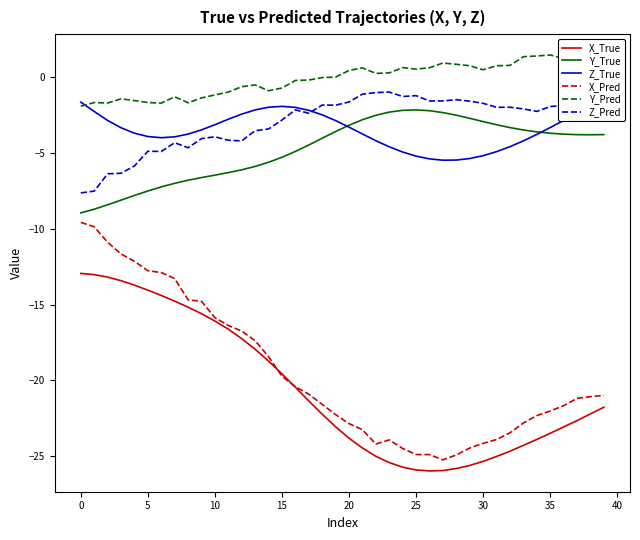

What are all the series names shown in the legend?

X_True, Y_True, Z_True, X_Pred, Y_Pred, Z_Pred